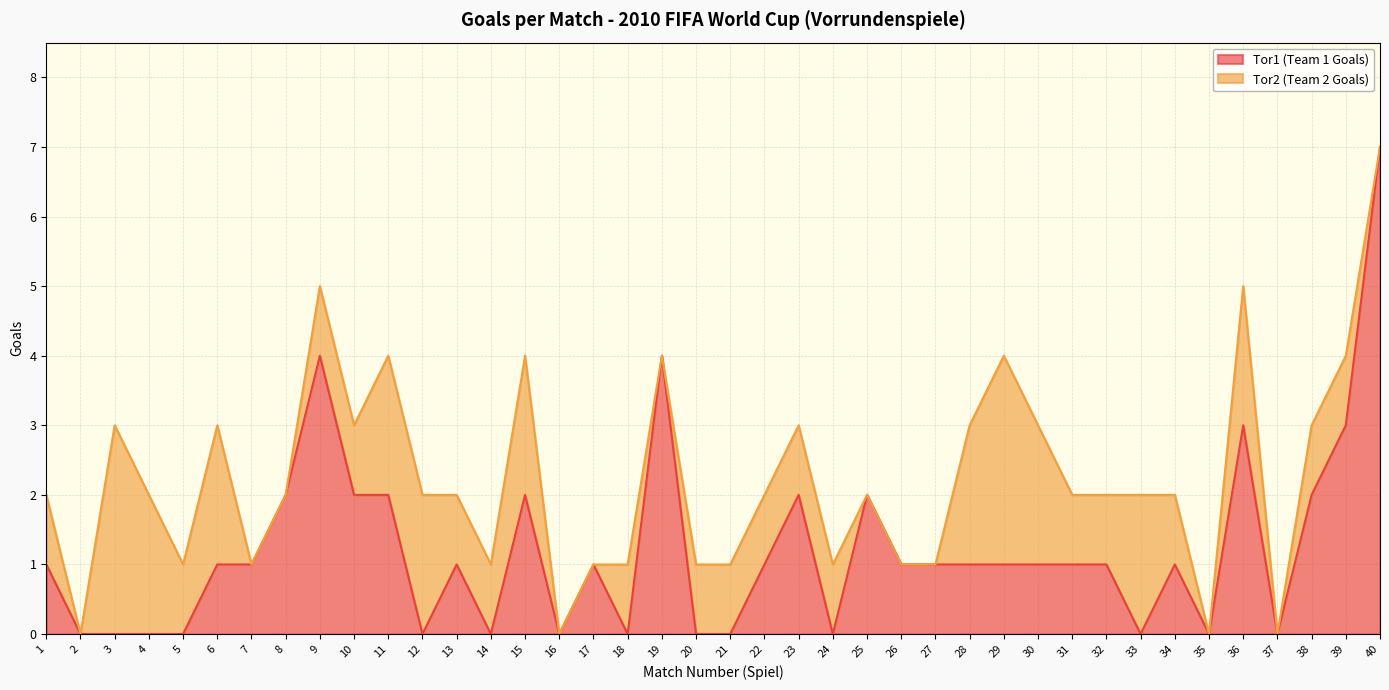

At which label does the data first exceed 1?

8